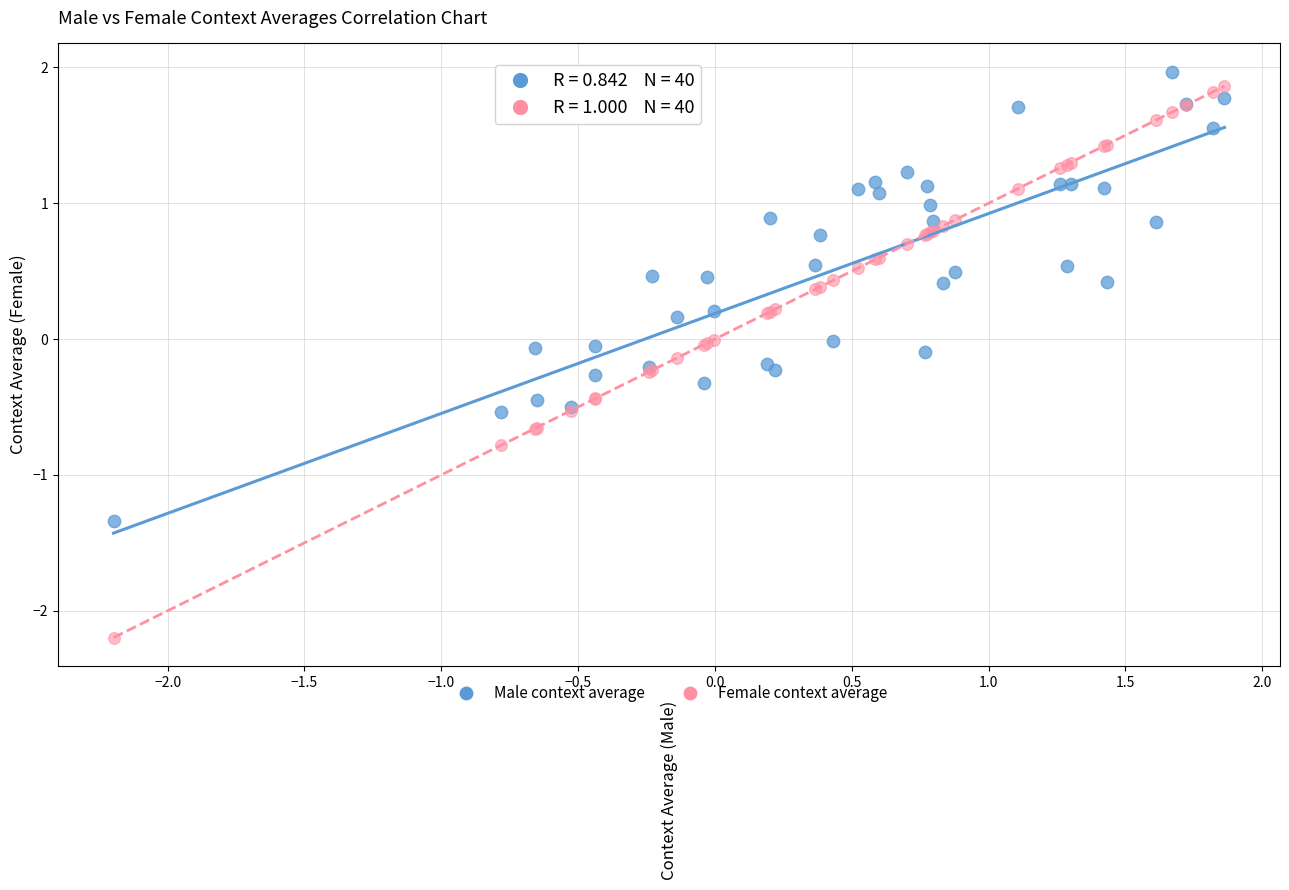

Which series has the largest Y range (max minus min)?

Female context average